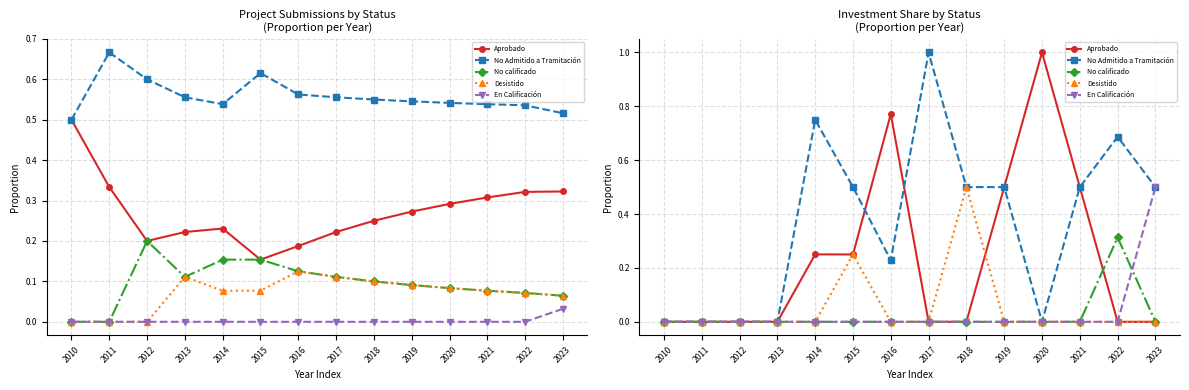

In Aprobado, how many points are higher than both neighbors (excluding endpoints)?

3